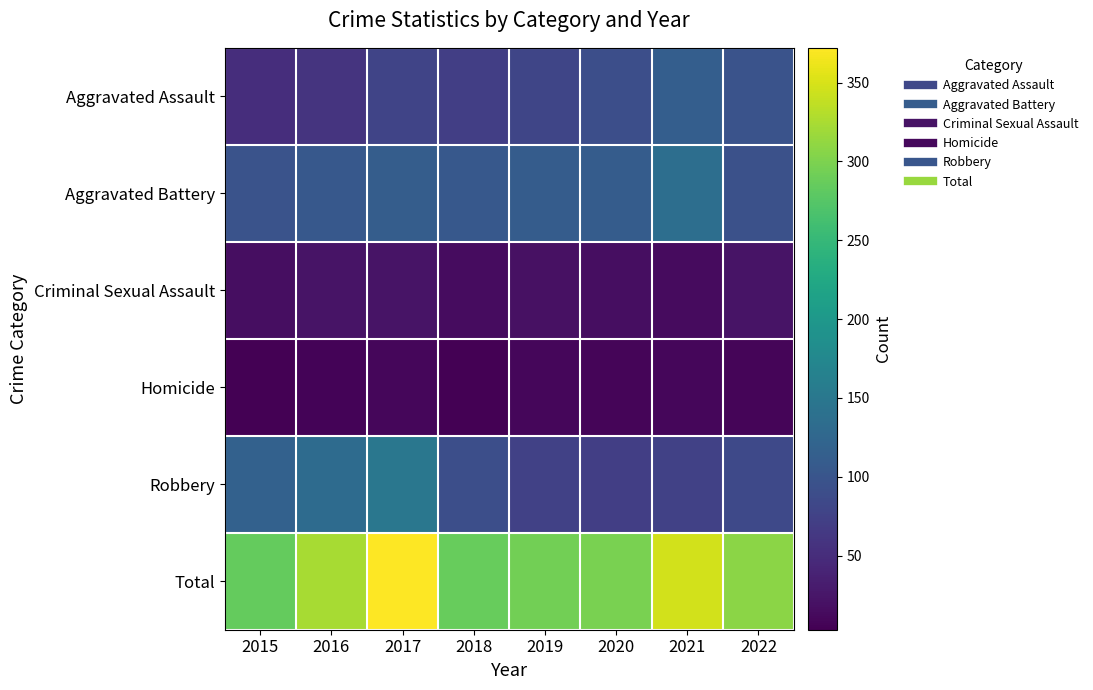

Reading left to right, what are all the values shown in this chart?

Aggravated Assault: 2015=51	2016=58	2017=79	2018=71	2019=80	2020=91	2021=113	2022=98
Aggravated Battery: 2015=98	2016=104	2017=112	2018=104	2019=111	2020=111	2021=136	2022=94
Criminal Sexual Assault: 2015=16	2016=22	2017=22	2018=15	2019=19	2020=16	2021=14	2022=23
Homicide: 2015=3	2016=7	2017=10	2018=4	2019=10	2020=8	2021=10	2022=8
Robbery: 2015=117	2016=132	2017=149	2018=92	2019=74	2020=72	2021=74	2022=85
Total: 2015=285	2016=323	2017=372	2018=286	2019=294	2020=298	2021=347	2022=308